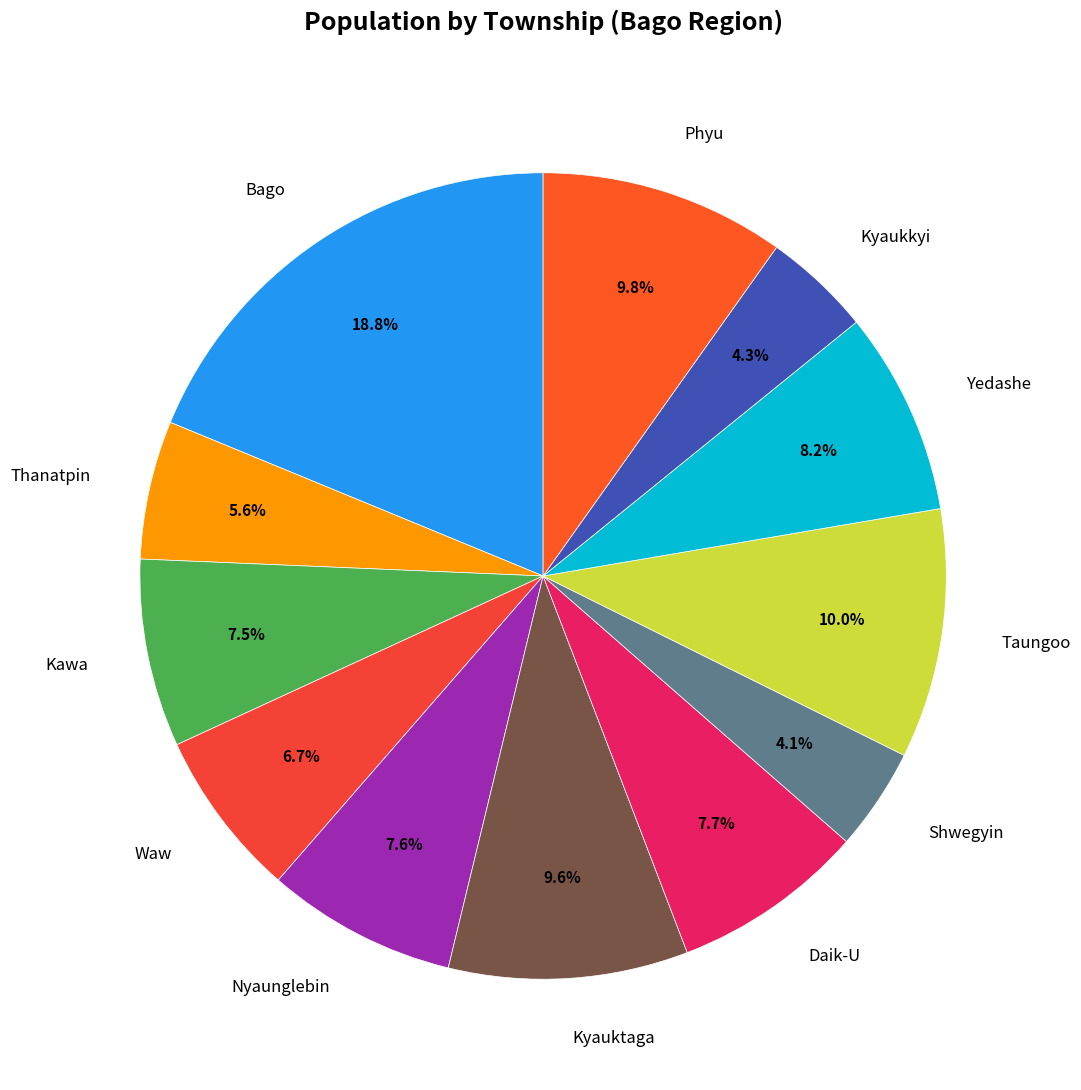

To the nearest percent, what is the difference between the largest and smallest slice percentages?

15%